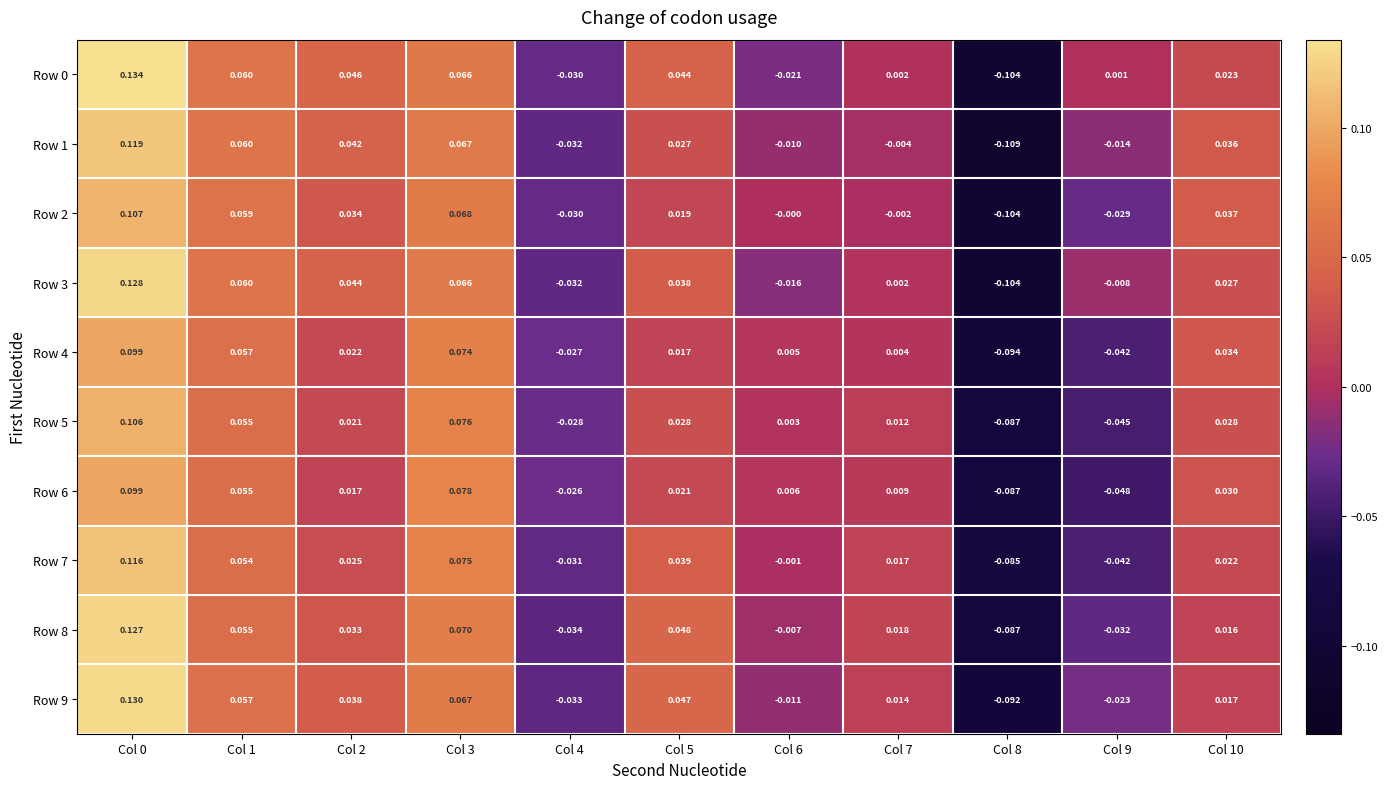

At which category does the chart reach its minimum across all series?

Col 8